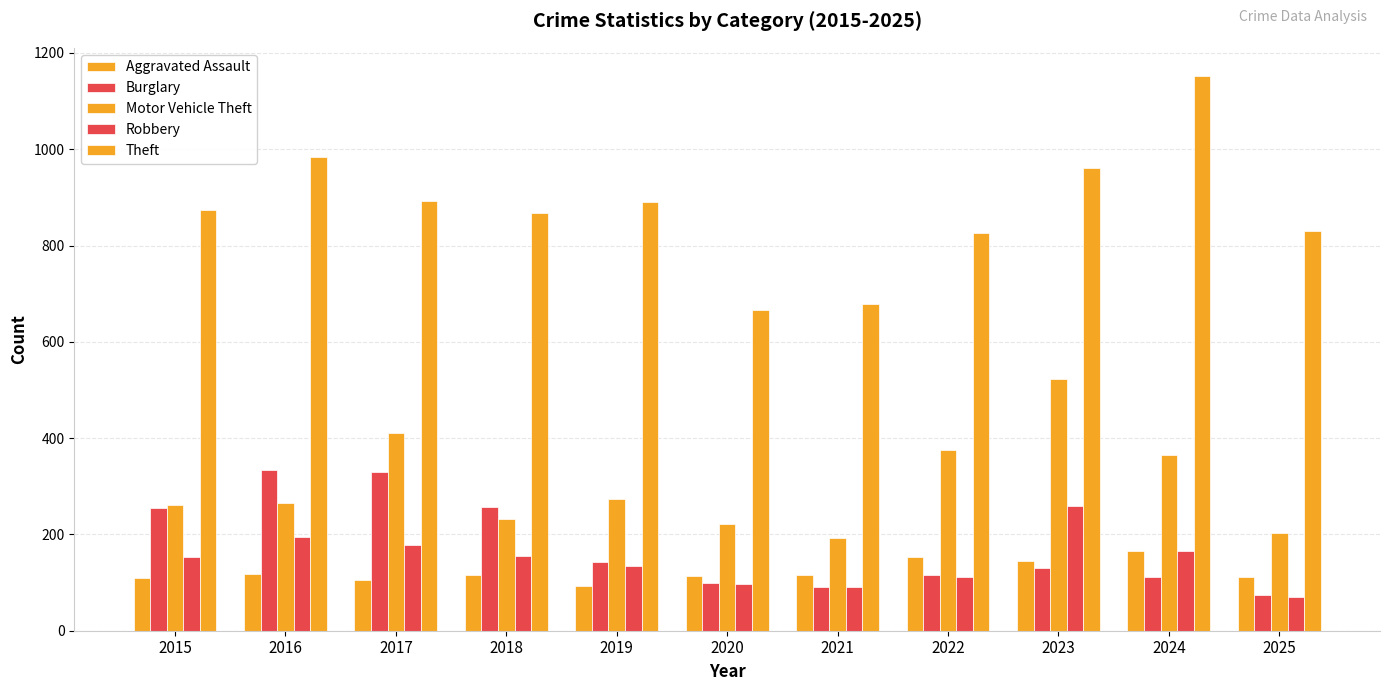

Which has a higher value, 2024 or 2019?

2024